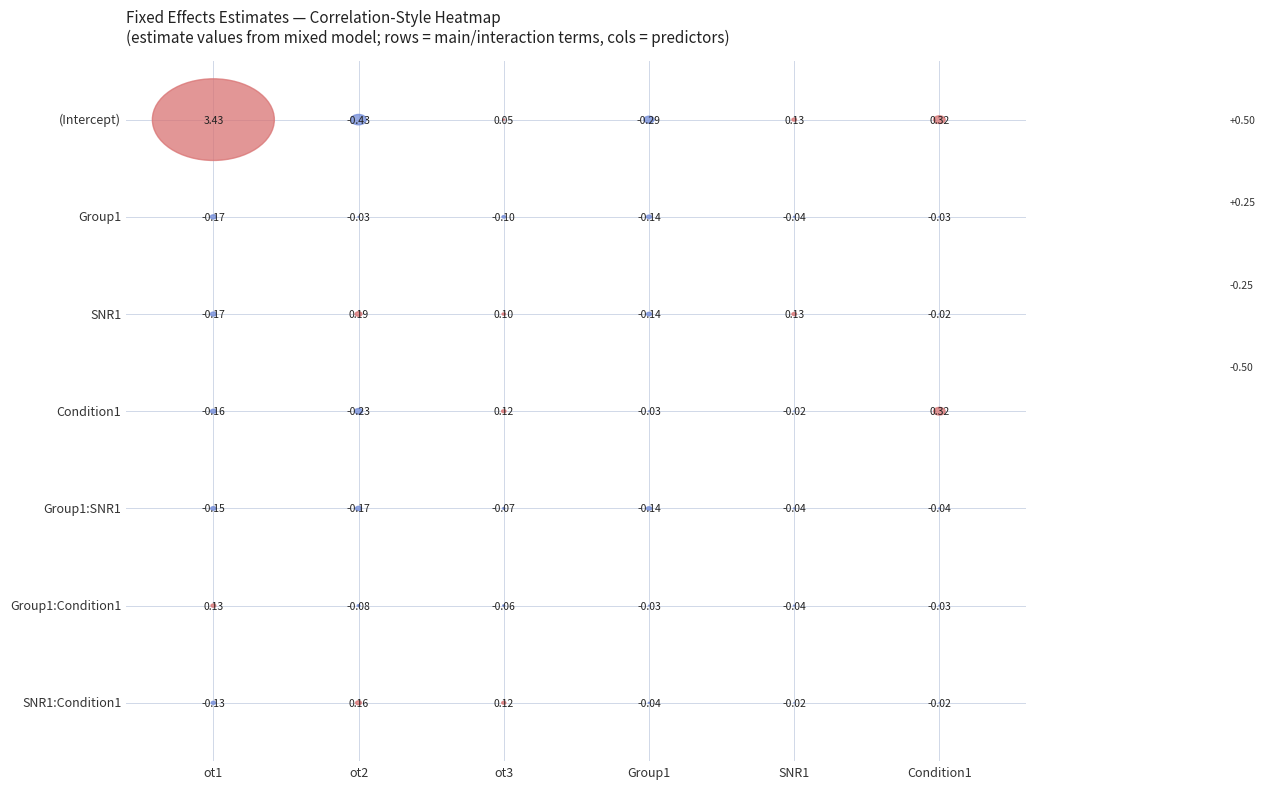

Which category has the lowest value in the Condition1 series?

ot2